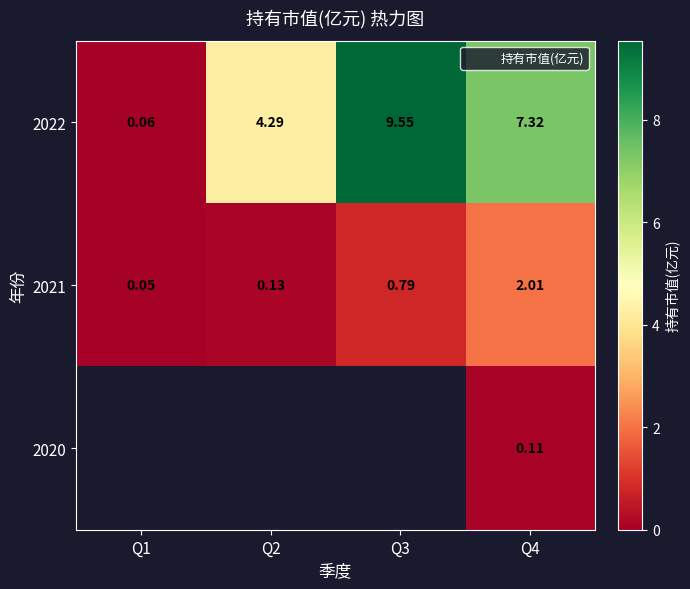

Which series changed the most between Q2 and Q4?

2022